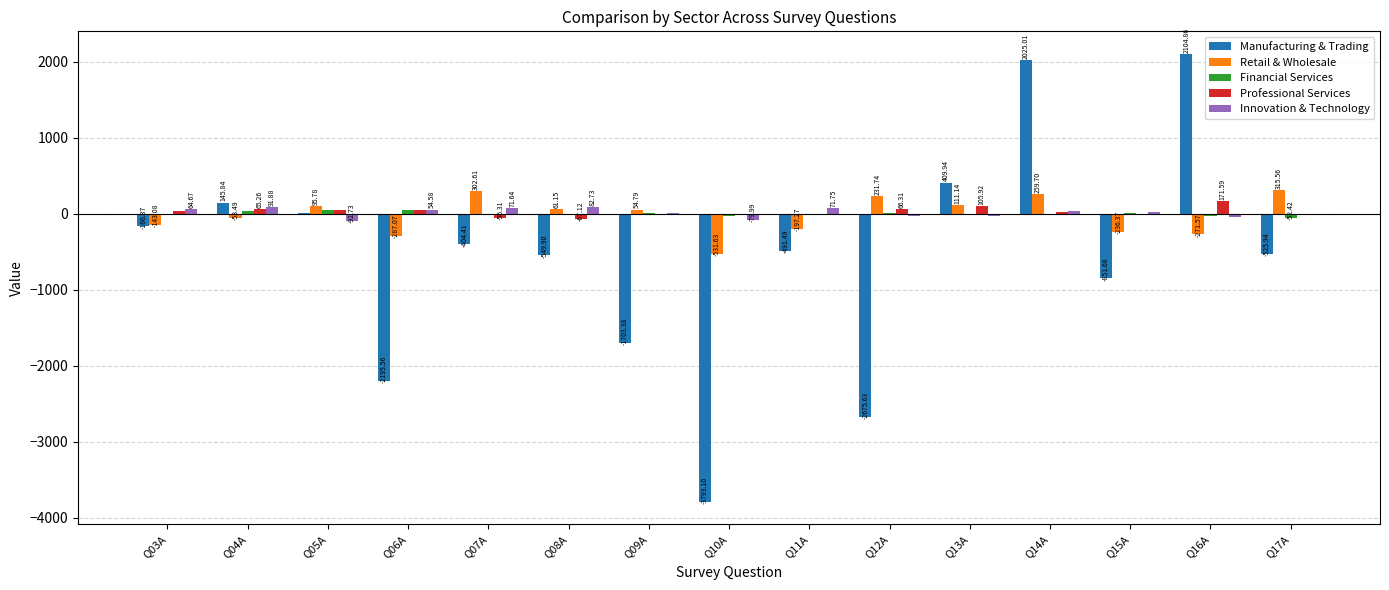

Is the value of Retail & Wholesale at Q06A greater than the value of Manufacturing & Trading at Q07A?

Yes